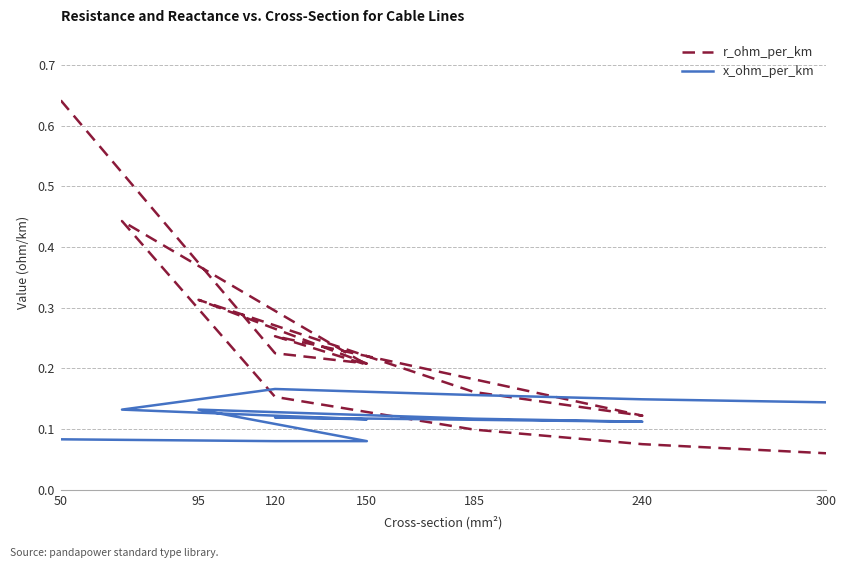

At which category does x_ohm_per_km reach its first local valley?

240